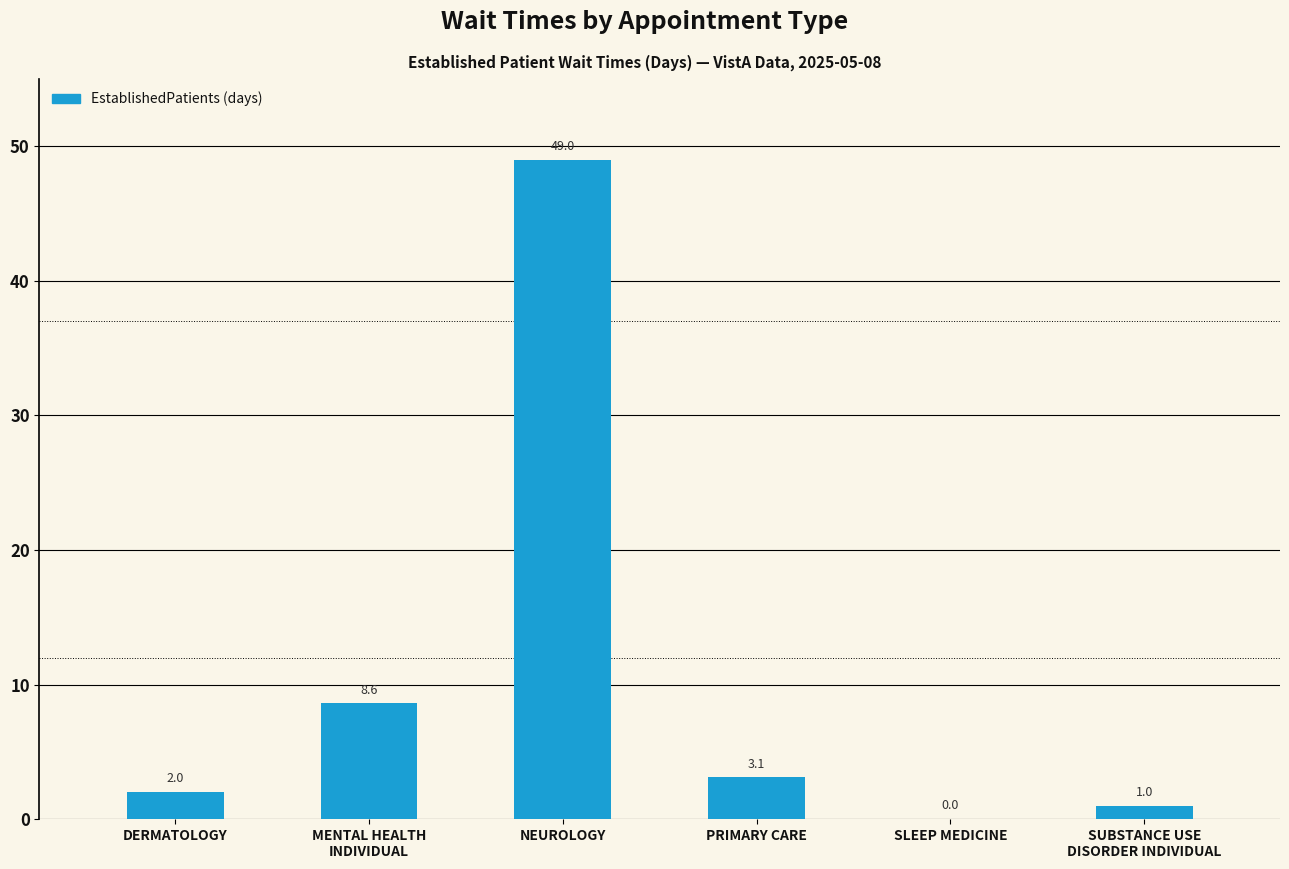

What is the sum of the values at PRIMARY CARE and SLEEP MEDICINE?

3.1